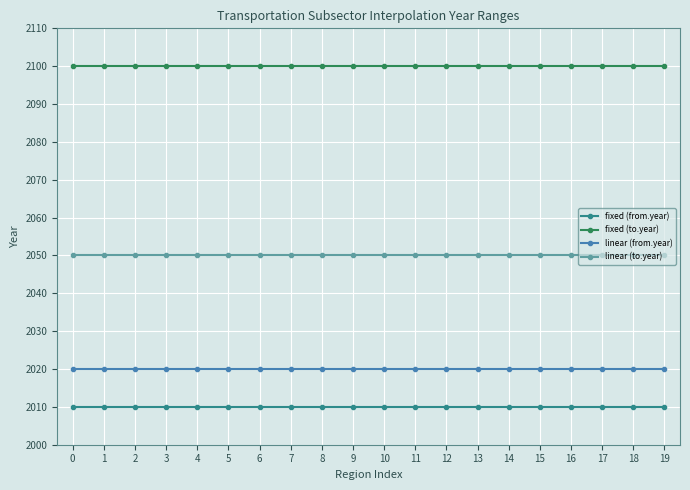

How many distinct data groups are displayed?

4